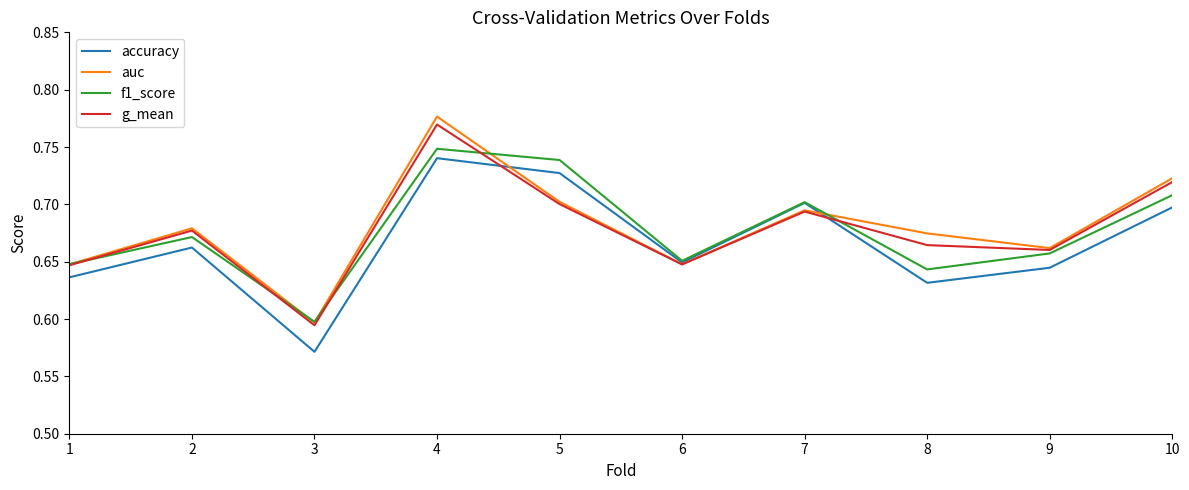

Is it true that auc equals 0.2 at 5?

False